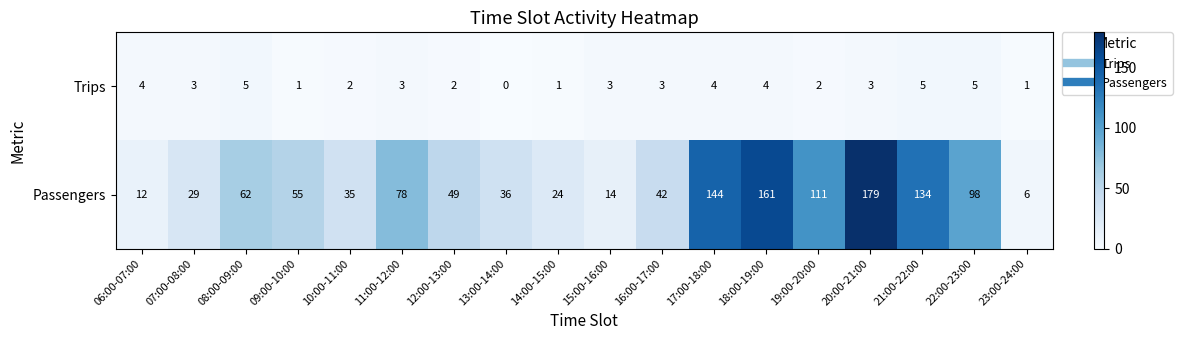

At 10:00-11:00, list the series in order from largest to smallest.

Passengers, Trips